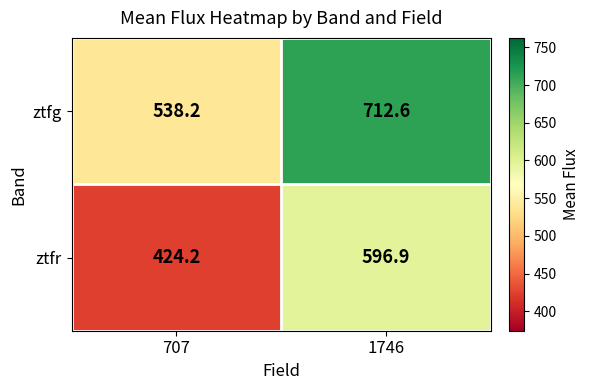

Rank the series at 1746 from lowest to highest value.

ztfr, ztfg